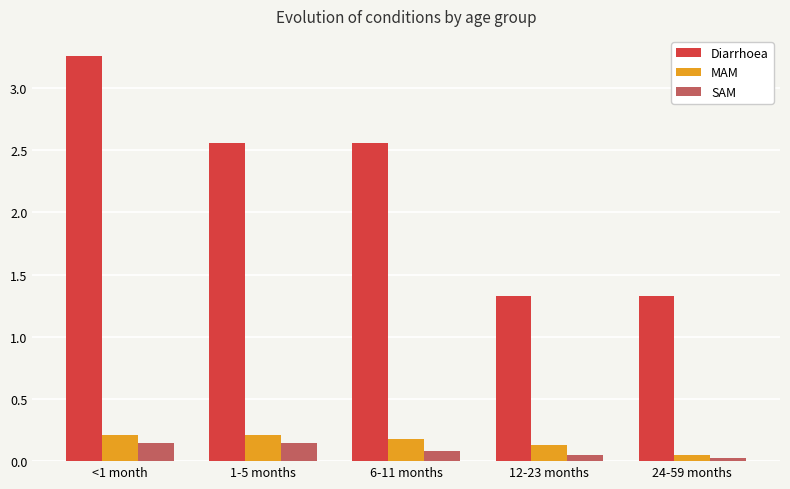

What is the sum of all Diarrhoea values?

11.0